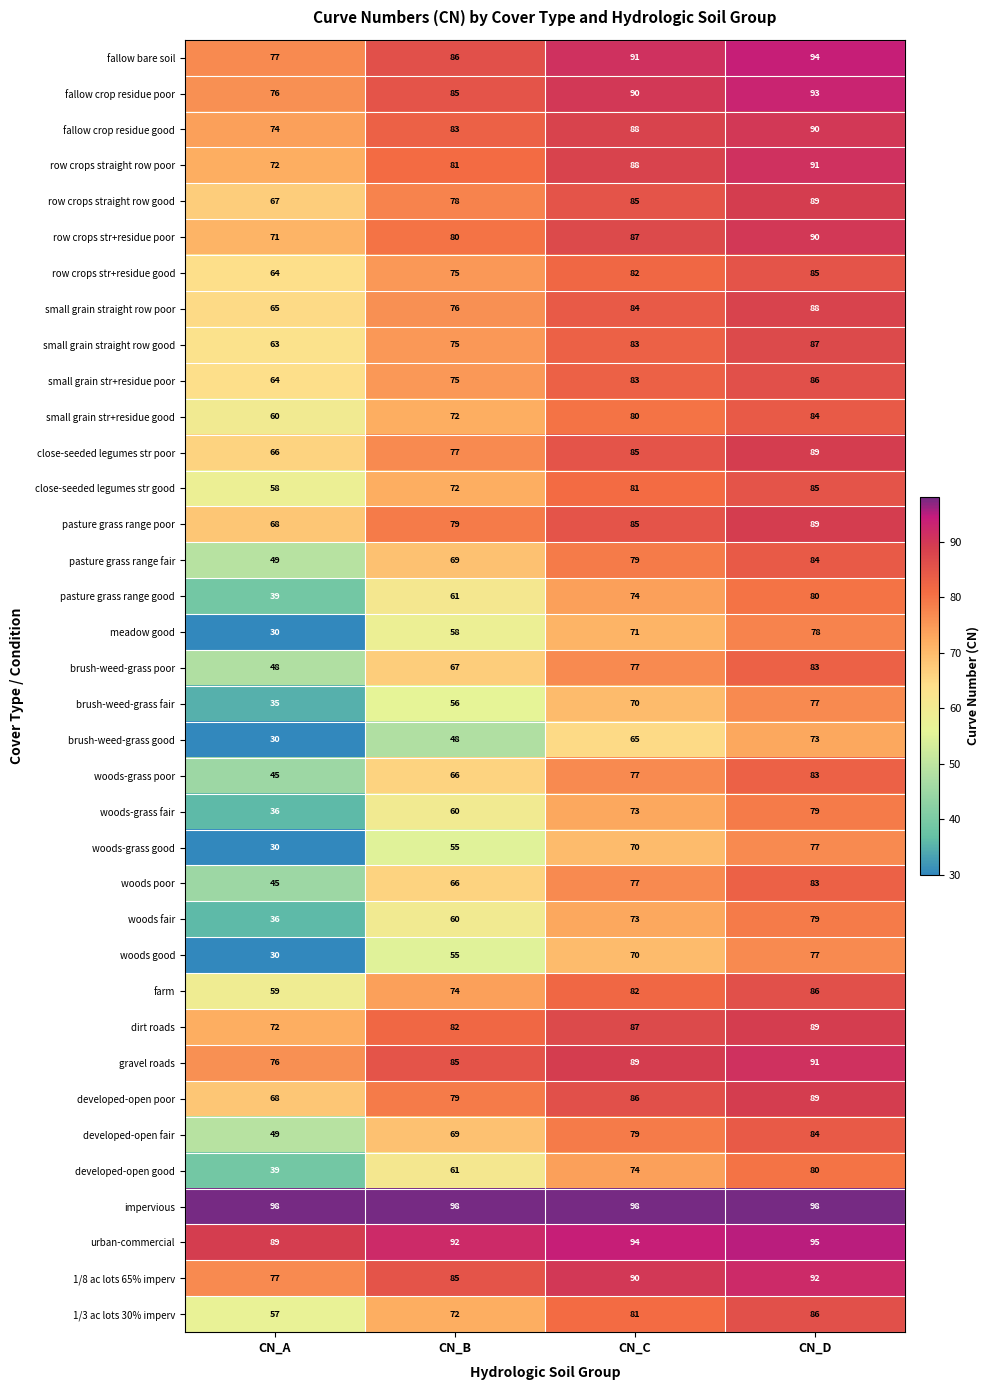

Which series has the largest range (max minus min)?

meadow good